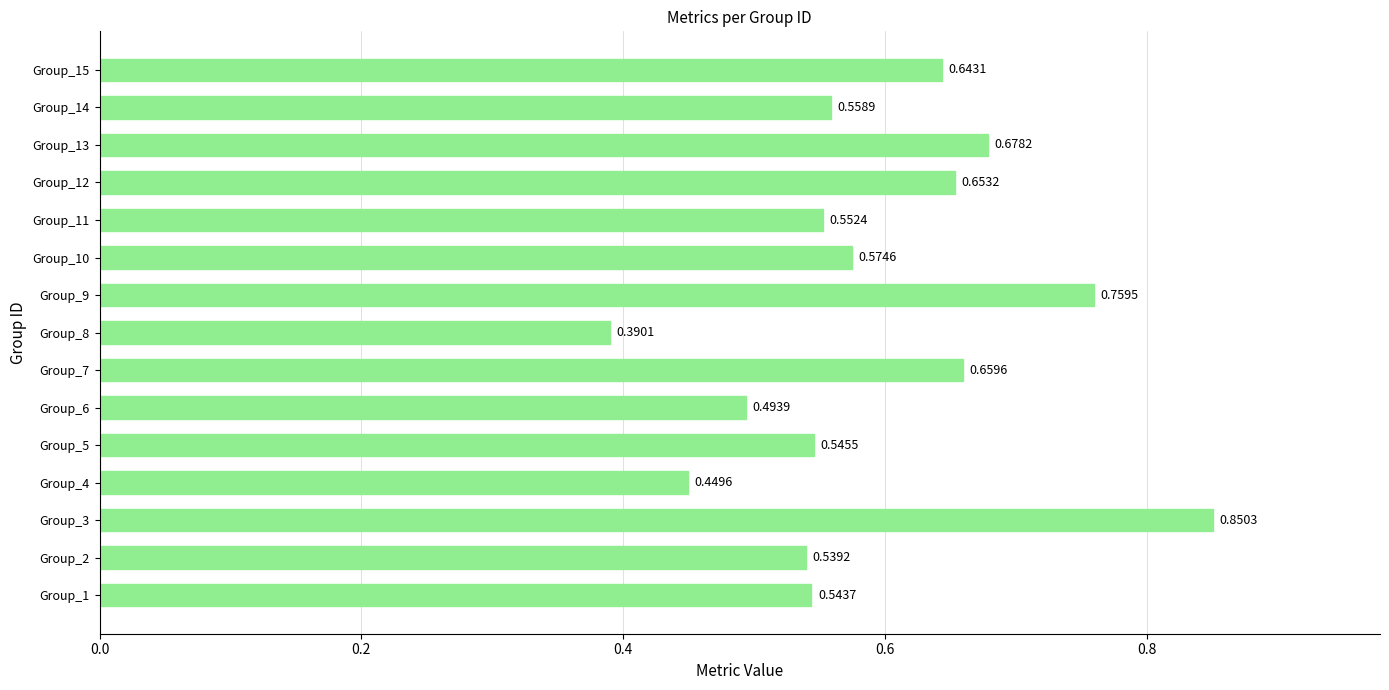

Between Group_1 and Group_4, which is larger?

Group_1